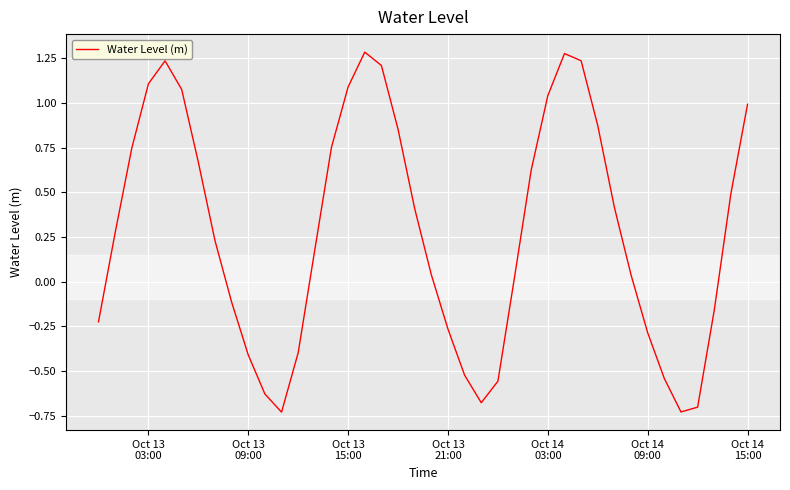

How many lines are shown in the chart?

1